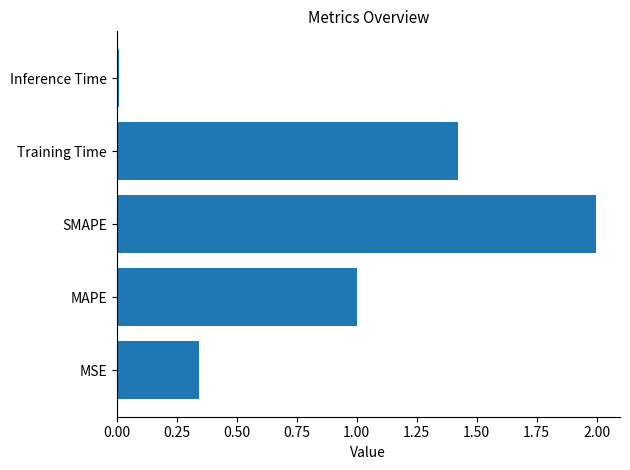

What is the change in value from MSE to MAPE?

+0.7